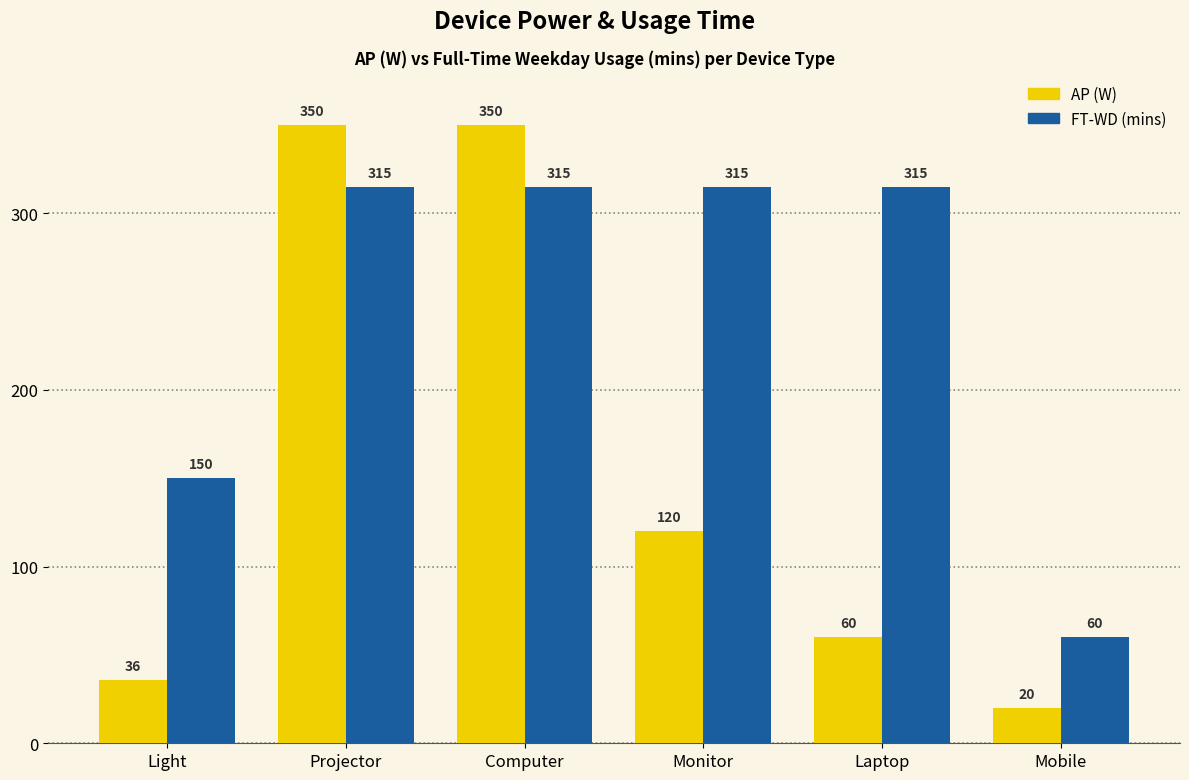

At which label is FT-WD (mins) closest to 187?

Light